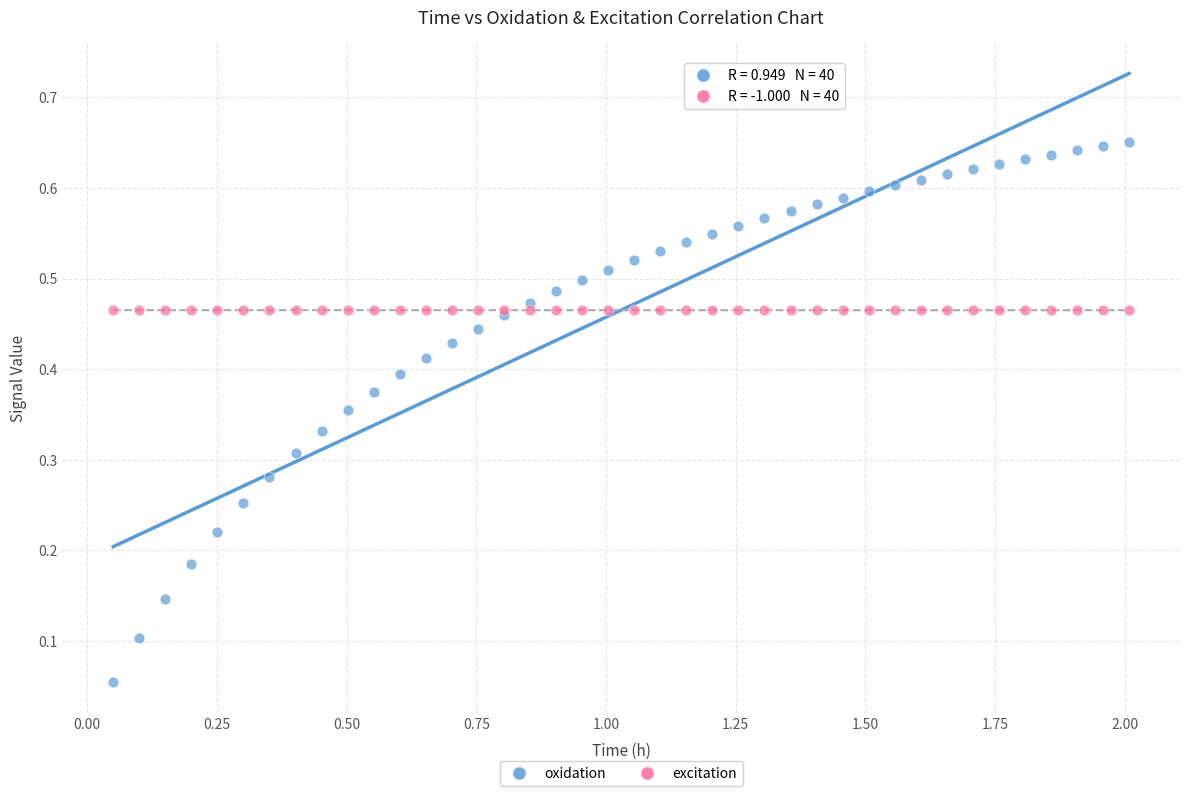

Which series has the largest Y range (max minus min)?

oxidation